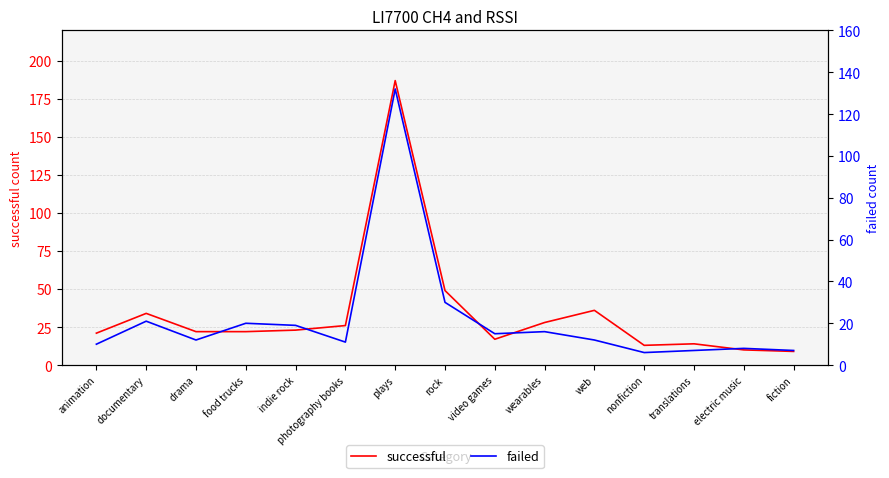

What is the average value of the failed series?

22